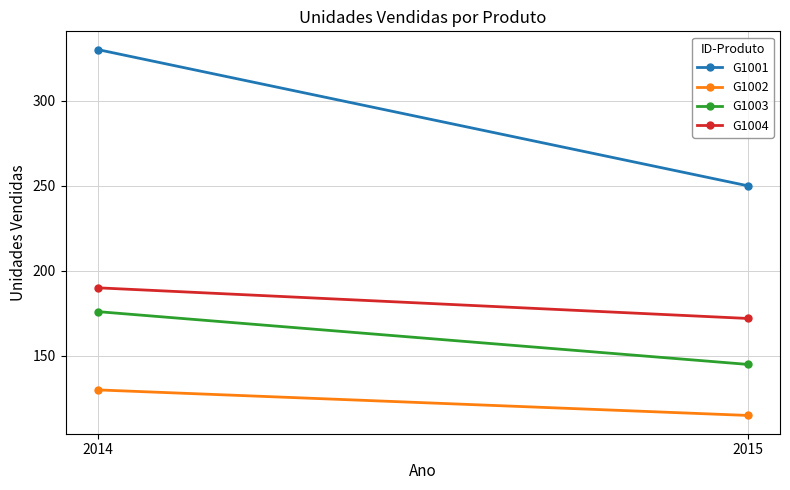

True or false: G1004 has a value of 66 at 2014.

False